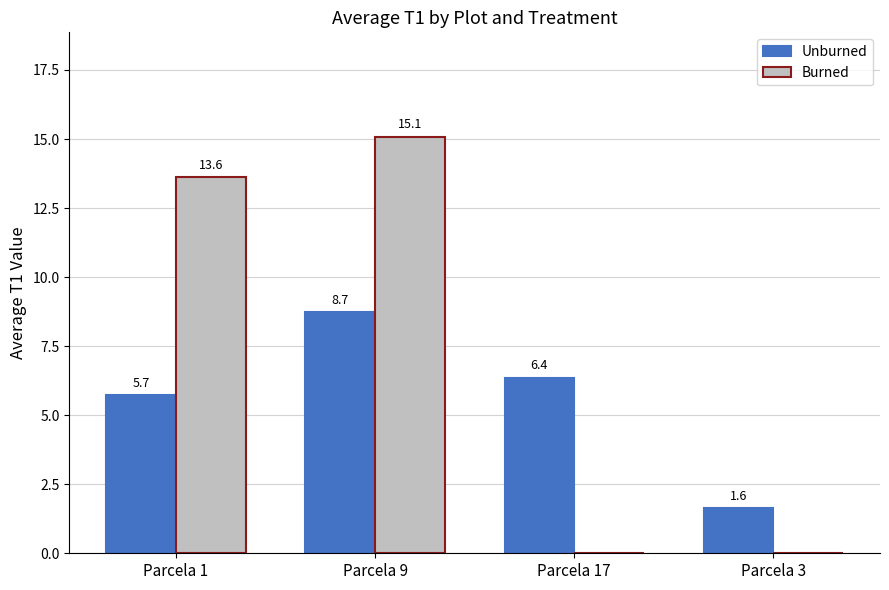

What are all the series names shown in the legend?

Unburned, Burned